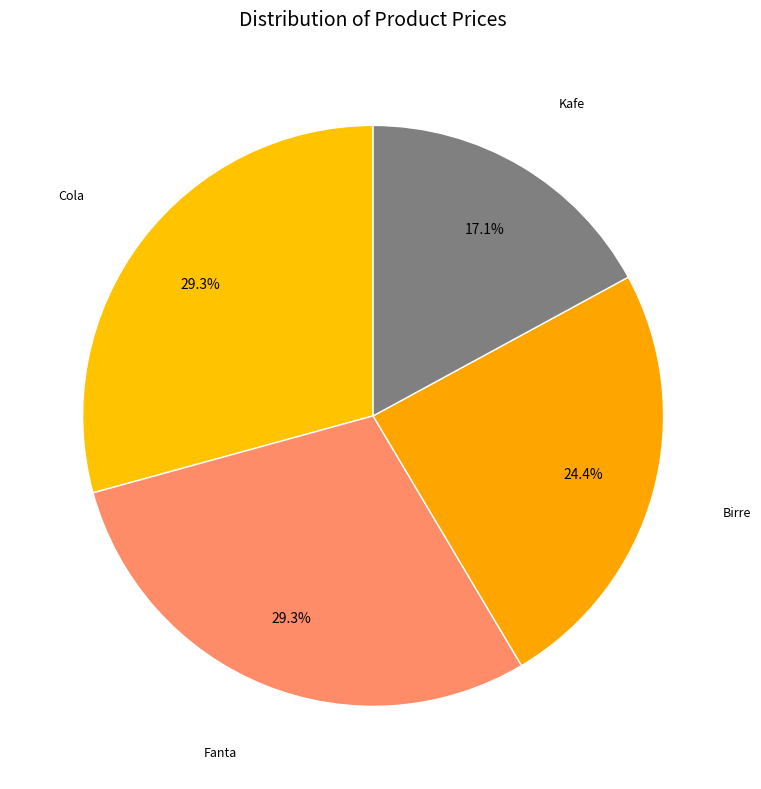

Count the number of slices in the pie.

4